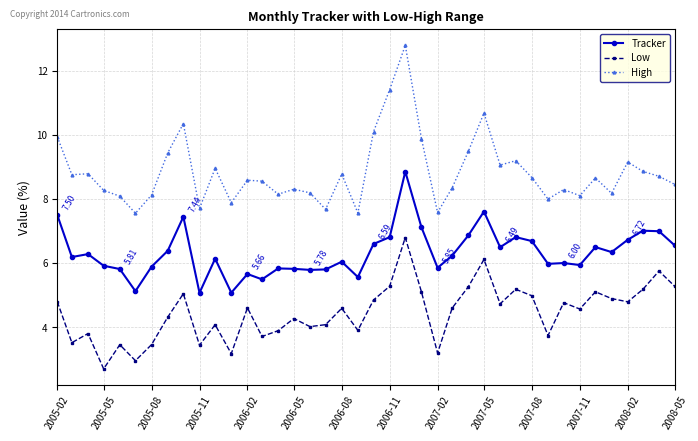

What is the difference between the maximum and second lowest values in the Tracker series?

3.8